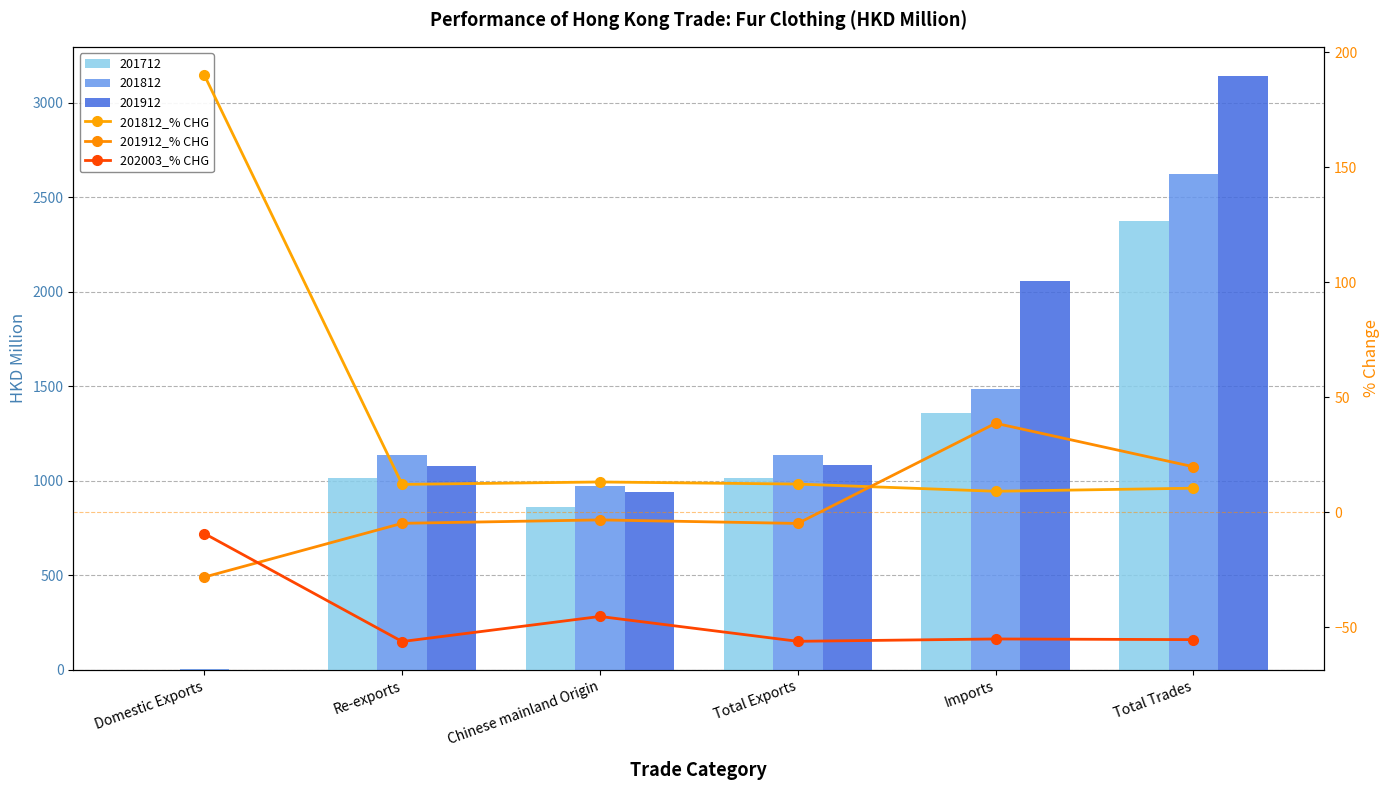

What is the maximum value shown in the chart?

190.1